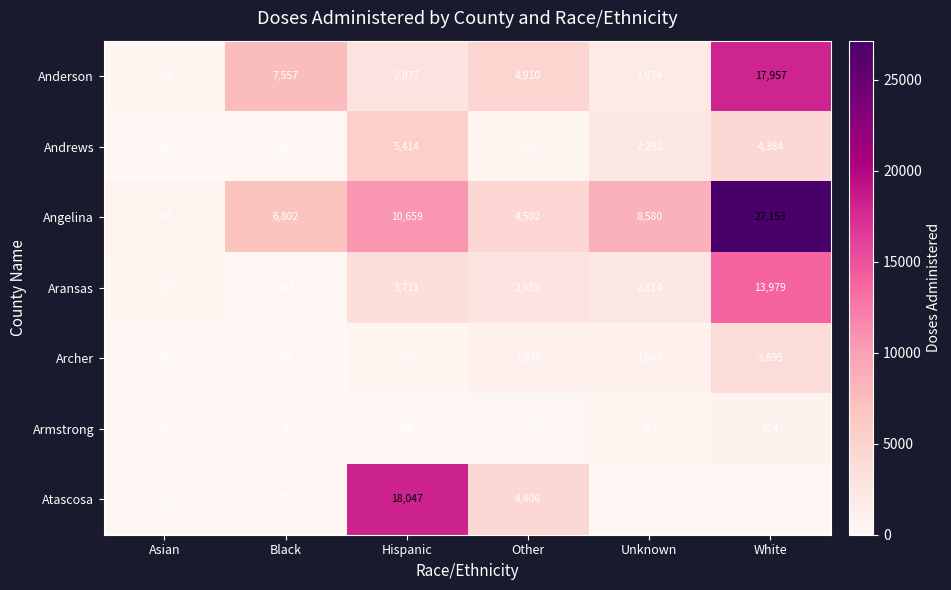

True or false: Andrews has a value of 36 at Asian.

False